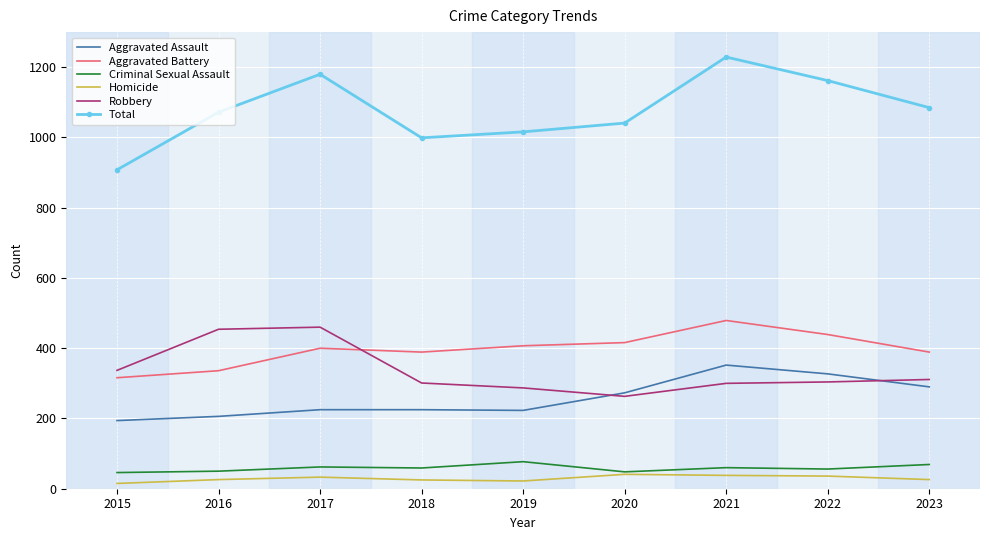

What is the approximate value of Criminal Sexual Assault at 2015, to the nearest 5?

45